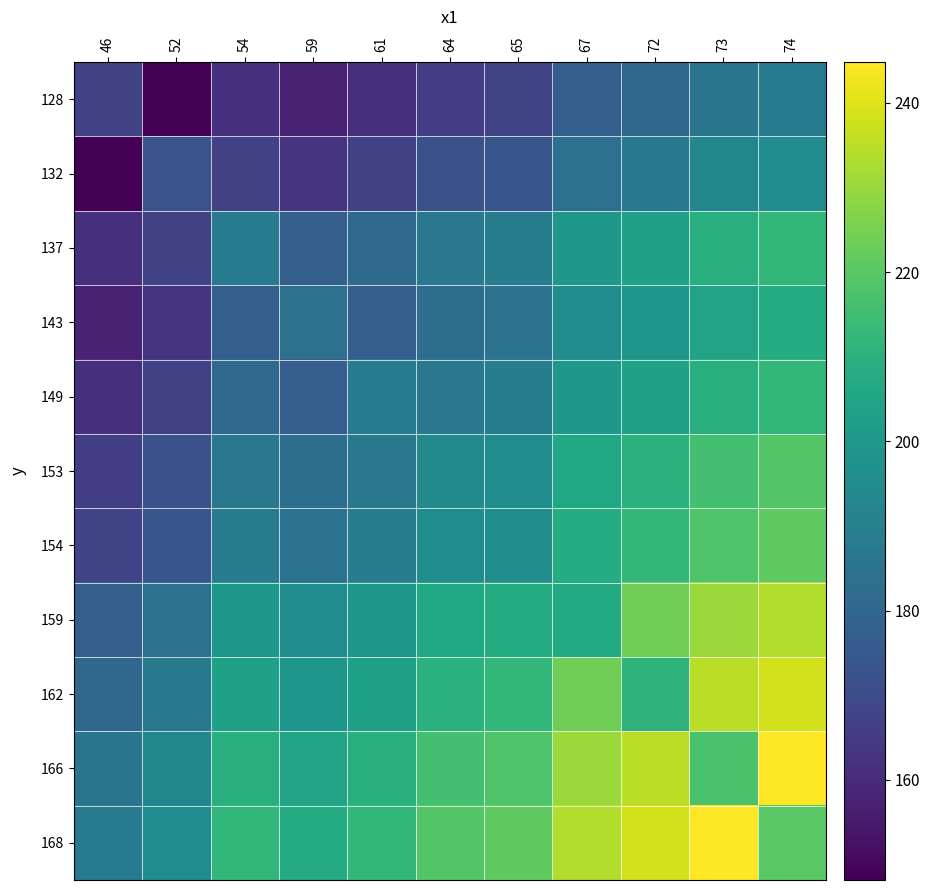

What is the spread (max minus min) of values at 52?

47.0